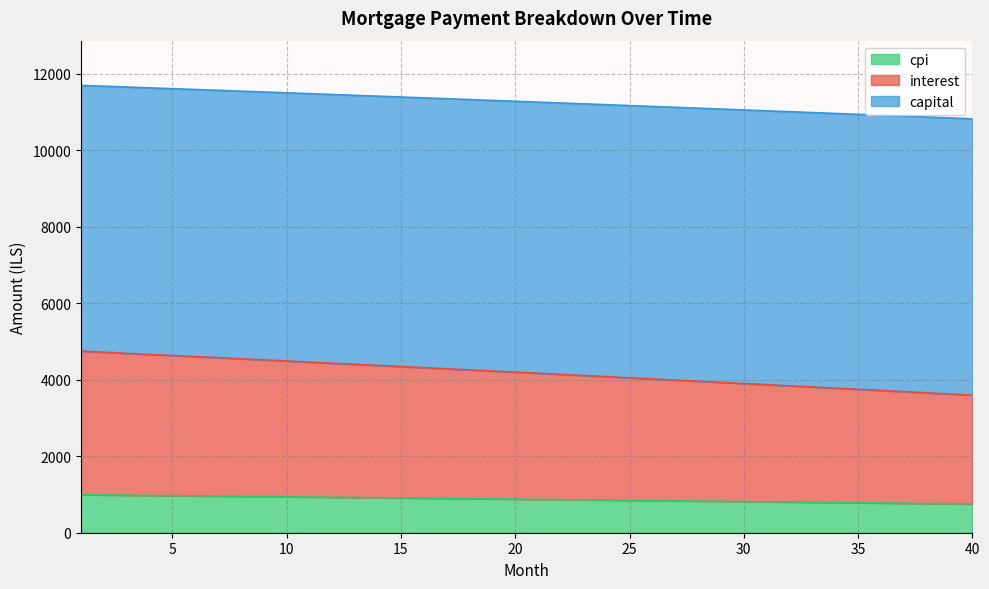

True or false: cpi and capital intersect in this chart.

False